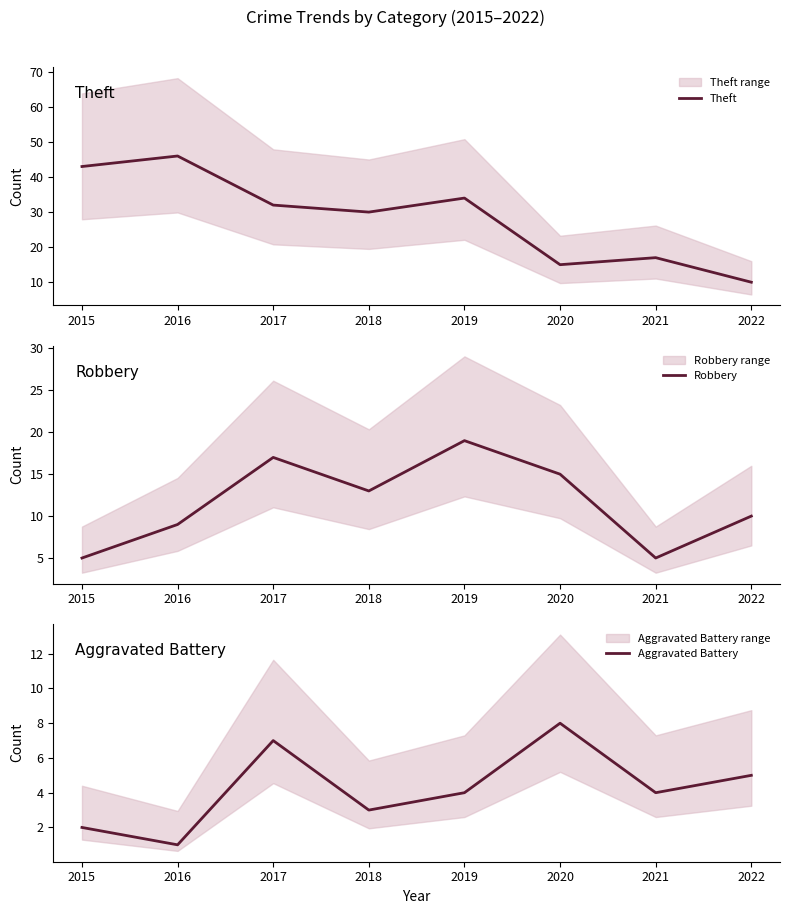

List the series in order of their peak value, lowest first.

Aggravated Battery, Robbery, Theft